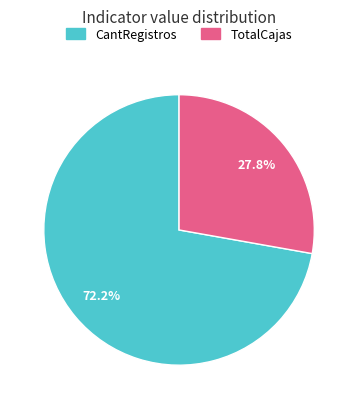

Rank the categories by value from highest to lowest.

CantRegistros, TotalCajas